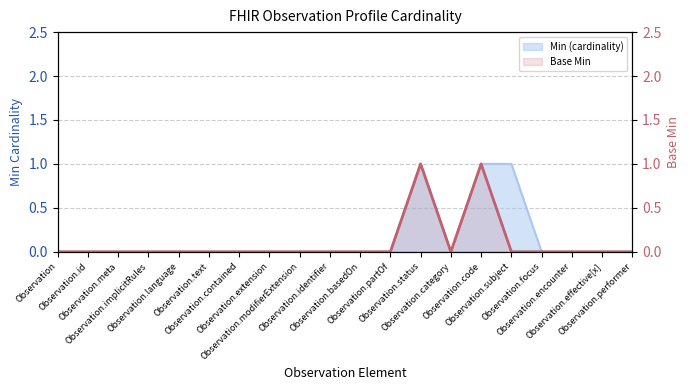

What position from the right is Observation?

20